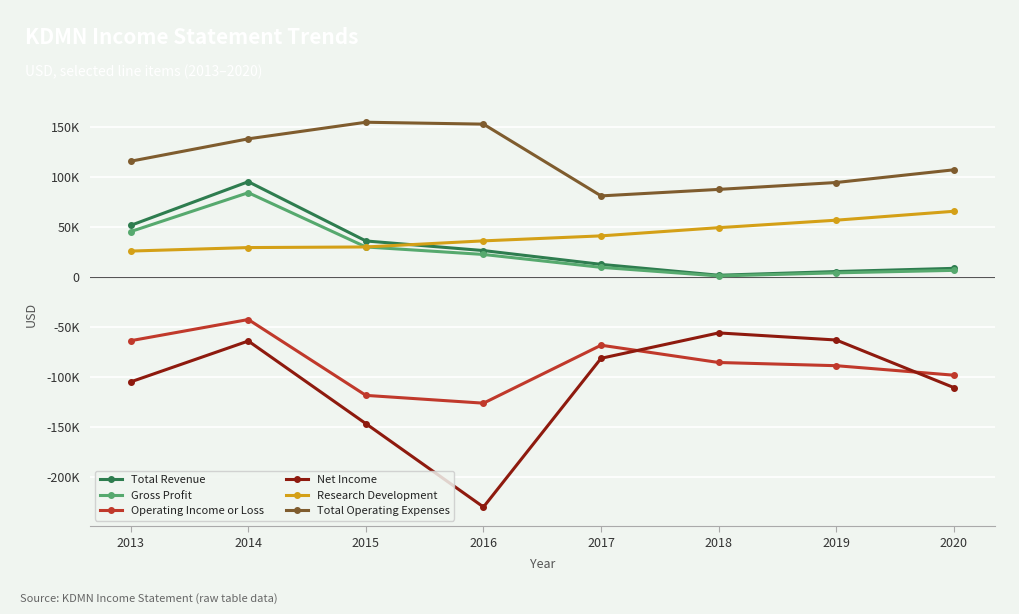

Does the chart display data point markers on the line(s)?

Yes